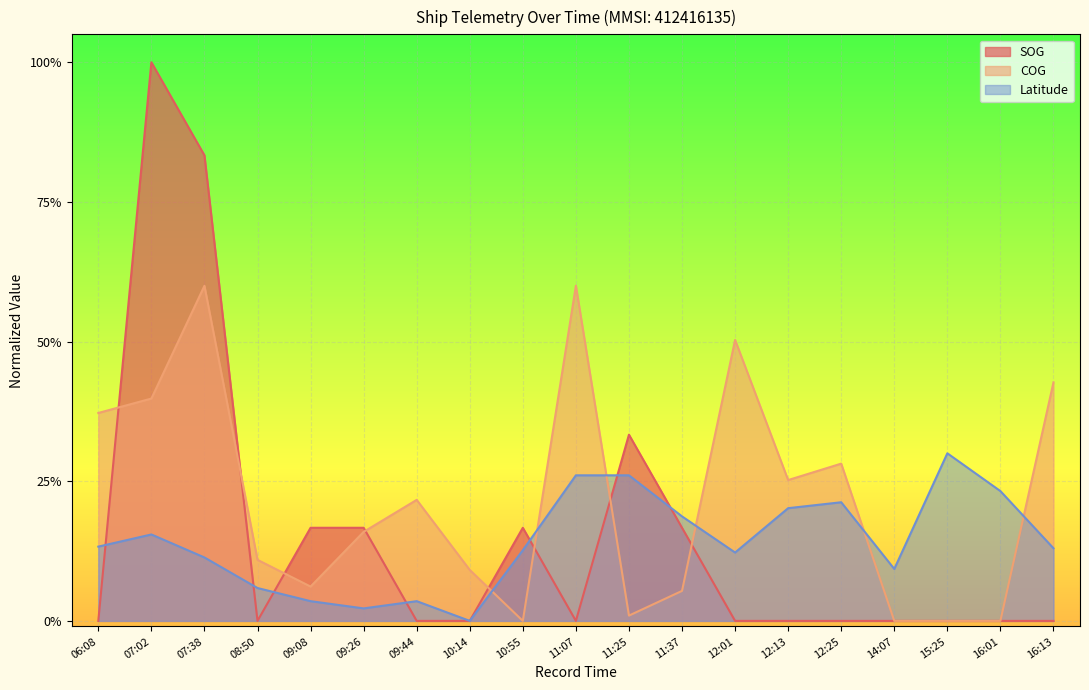

Between 07:38 and 09:08, which series saw the biggest shift?

SOG